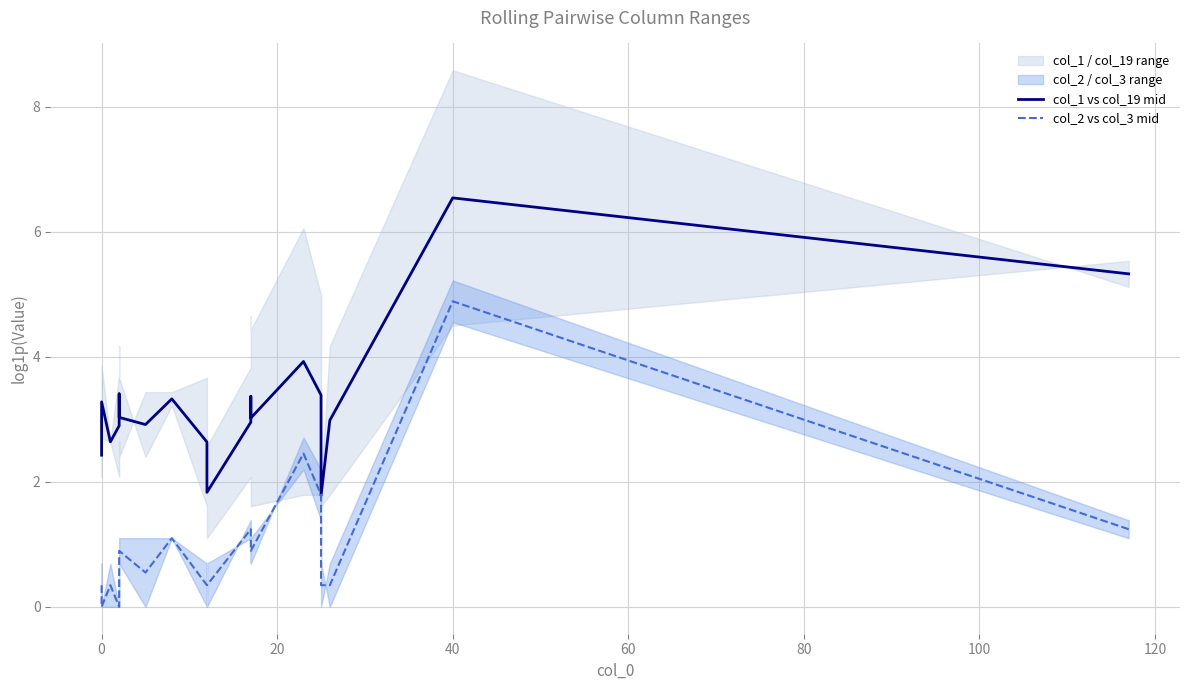

What is the sum of all col_2 vs col_3 mid values?

18.7